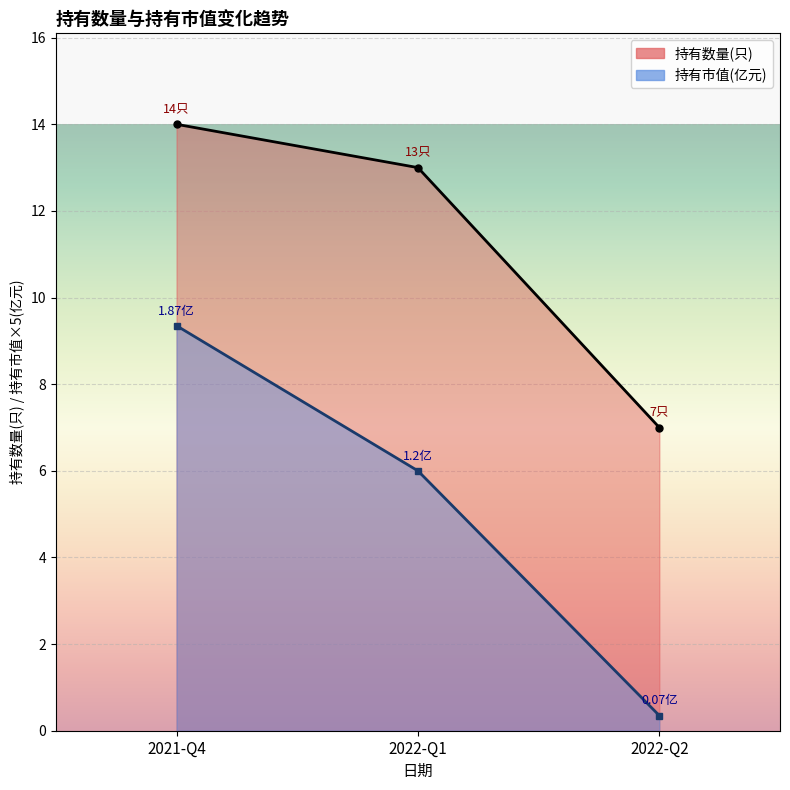

Rank the series by their maximum value, from highest to lowest.

持有数量(只), 持有市值(亿元)